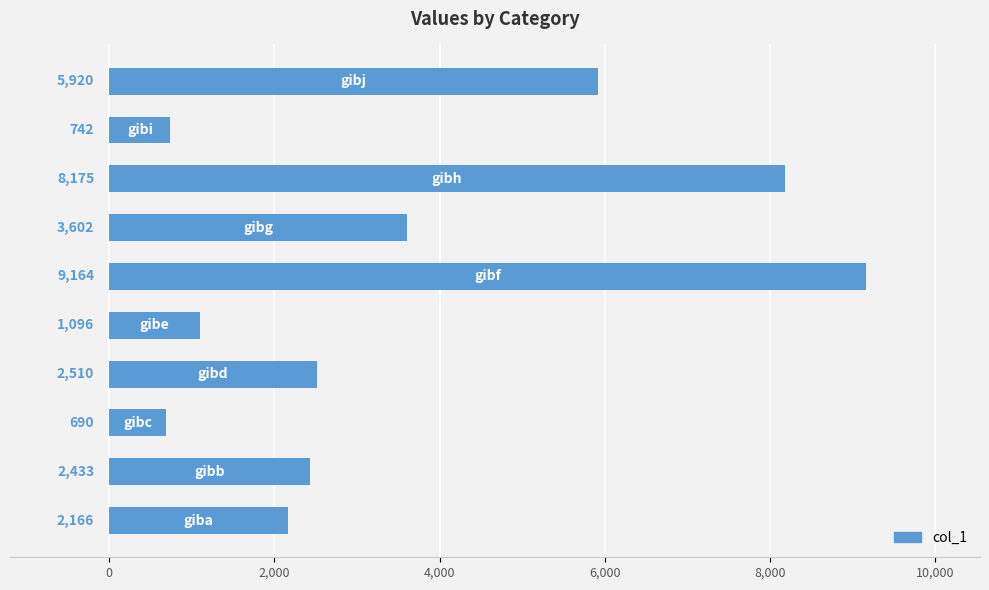

What is the maximum value shown in the chart?

9164